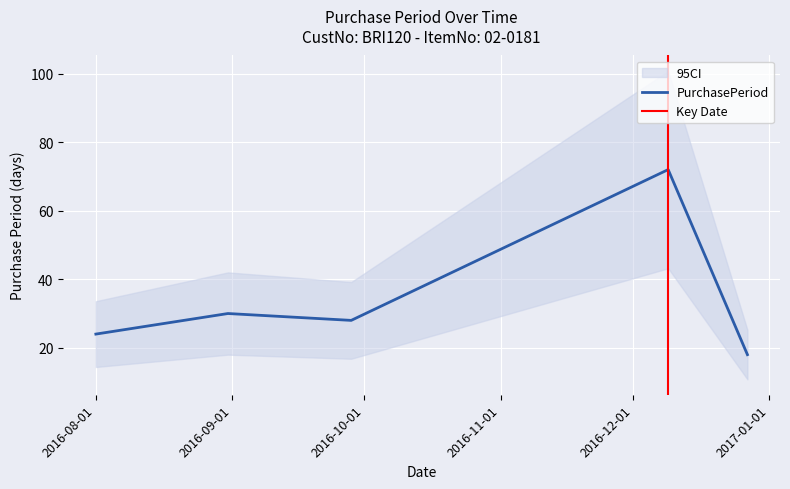

What is the difference between the maximum and minimum values?

54